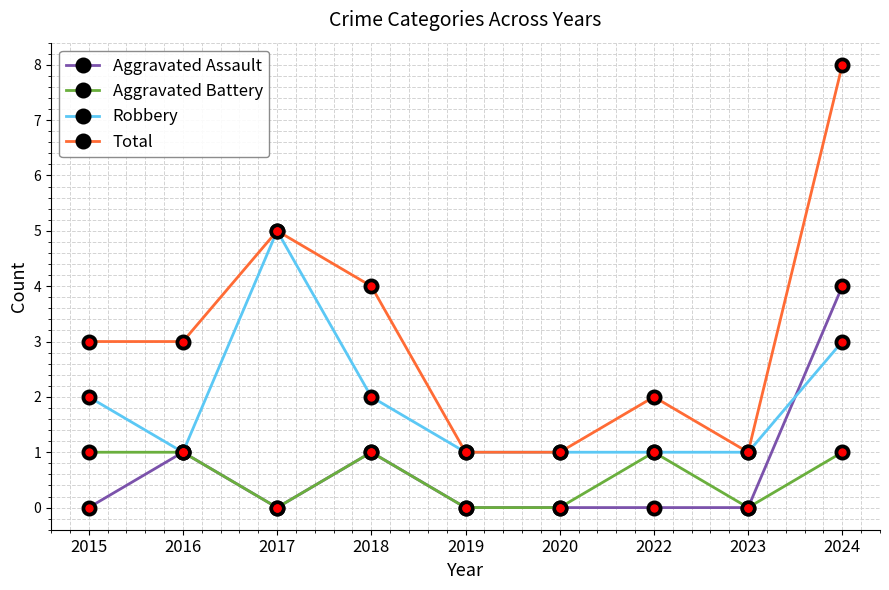

True or false: Aggravated Assault has a value of -3 at 2023.

False